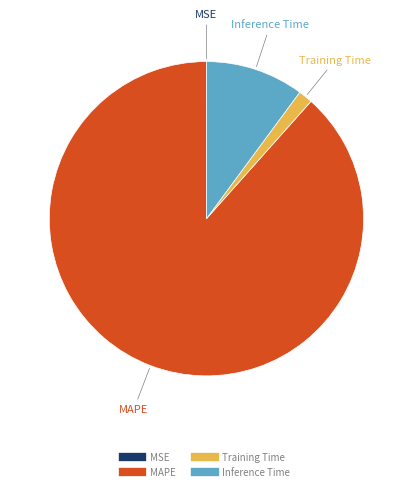

Does any single category account for the majority?

Yes